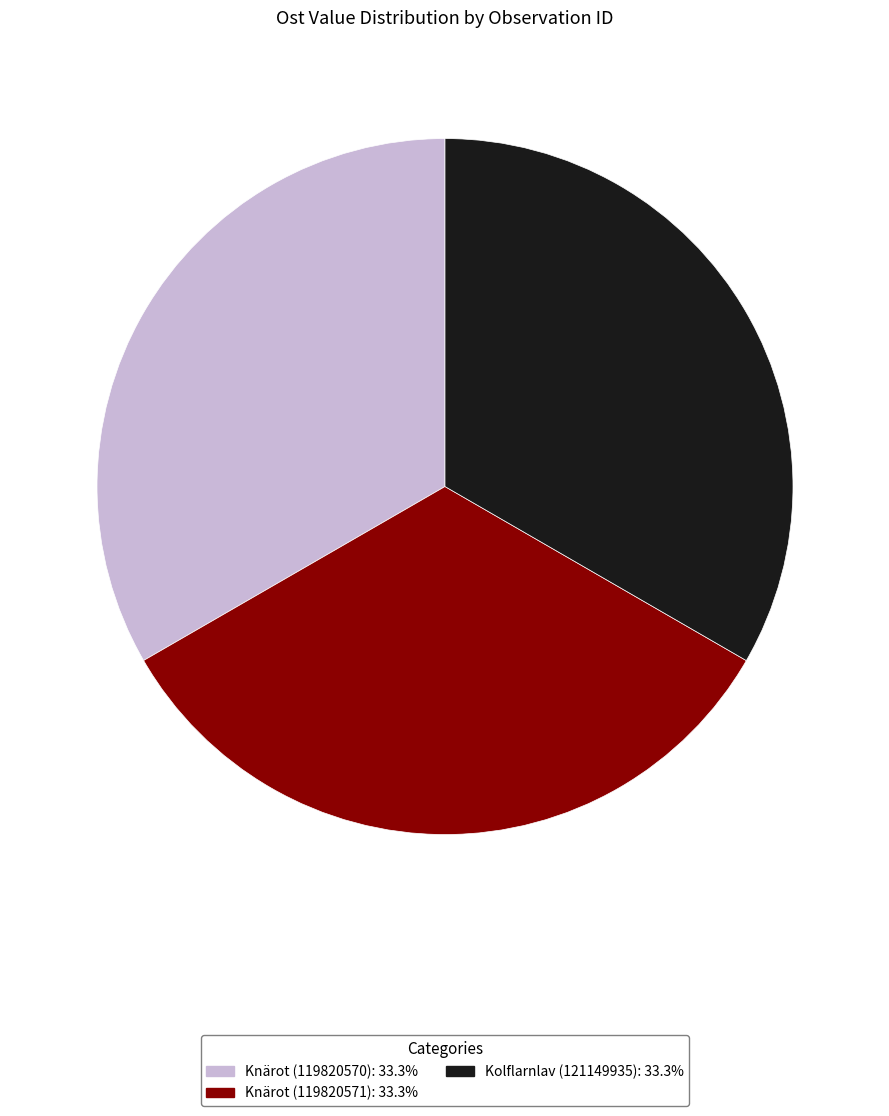

Combined, do Kolflarnlav (121149935) and Knärot (119820571) account for over 50%?

Yes